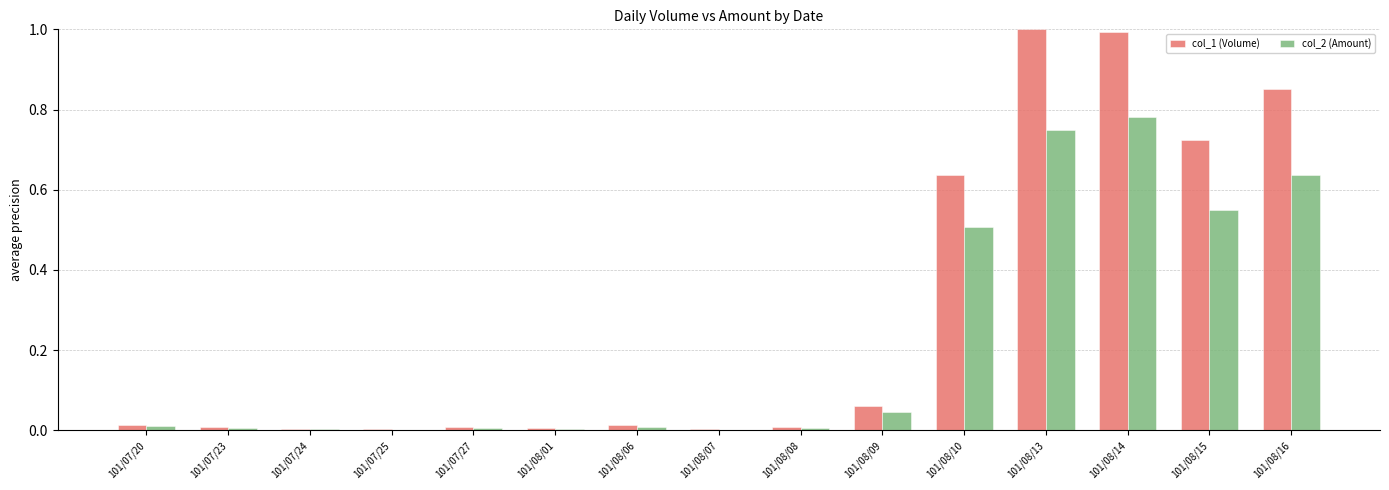

Count the number of categories in the chart.

15